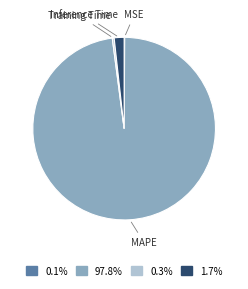

Which slice is the largest?

MAPE